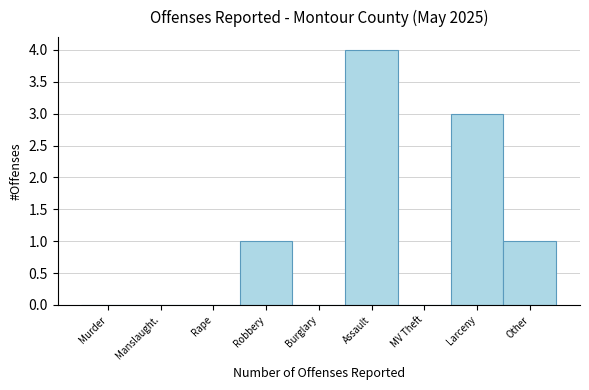

Reading right to left, what are all the values shown in this chart?

Other=1	Larceny=3	MV Theft=0	Assault=4	Burglary=0	Robbery=1	Rape=0	Manslaught.=0	Murder=0